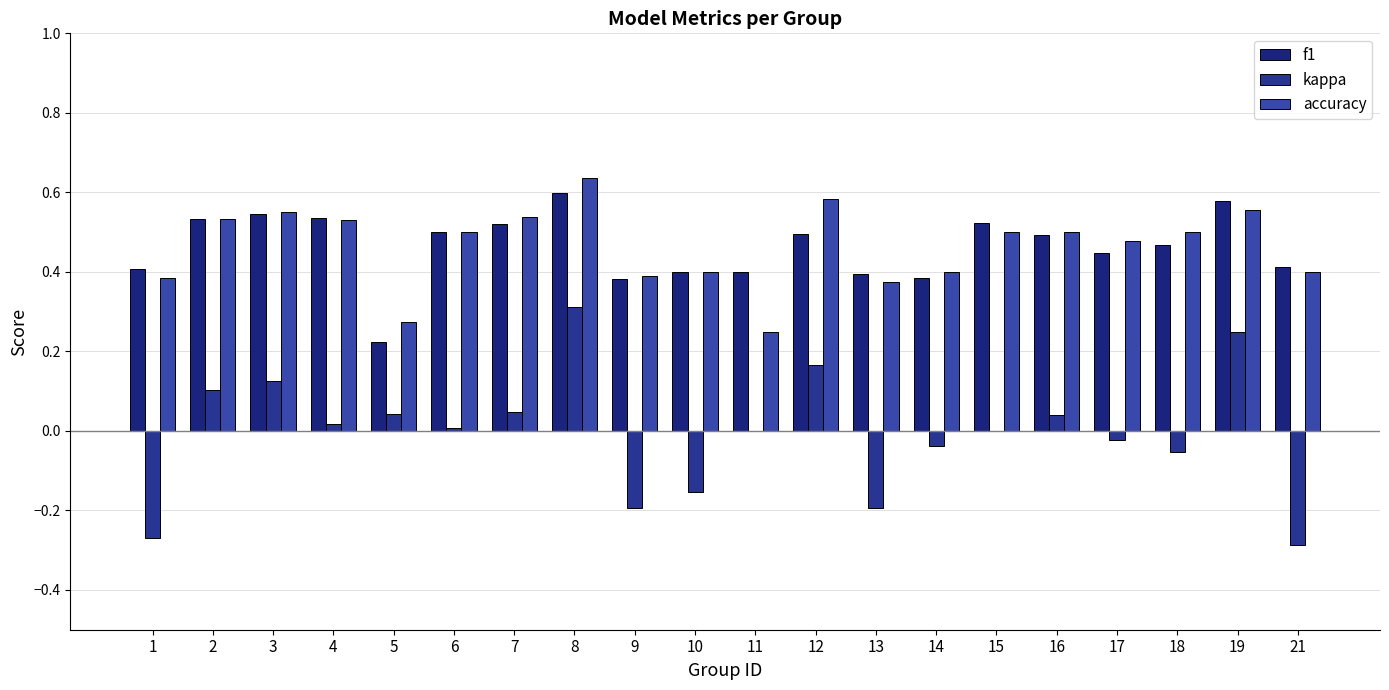

What is the difference between the f1 values at 19 and 18?

0.1